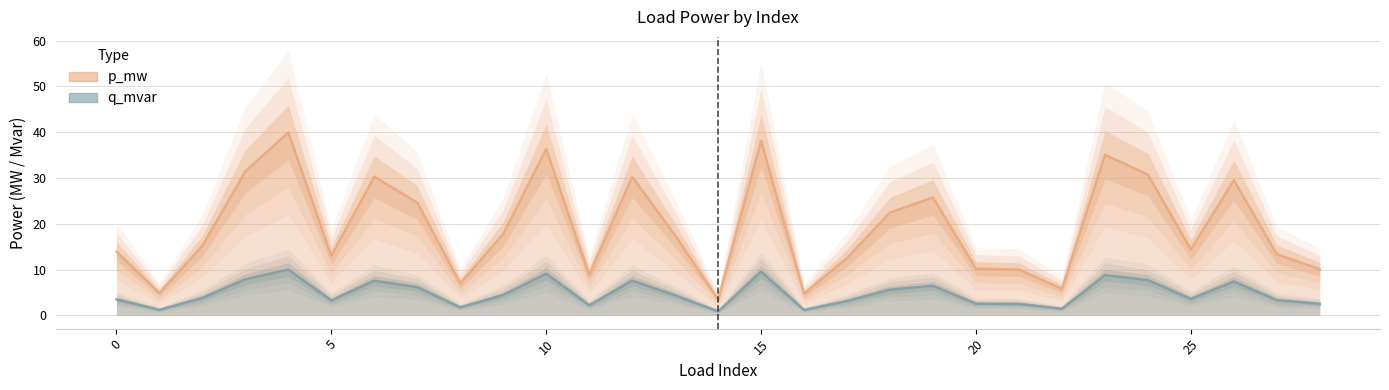

How many interior local valleys does the p_mw series have?

8